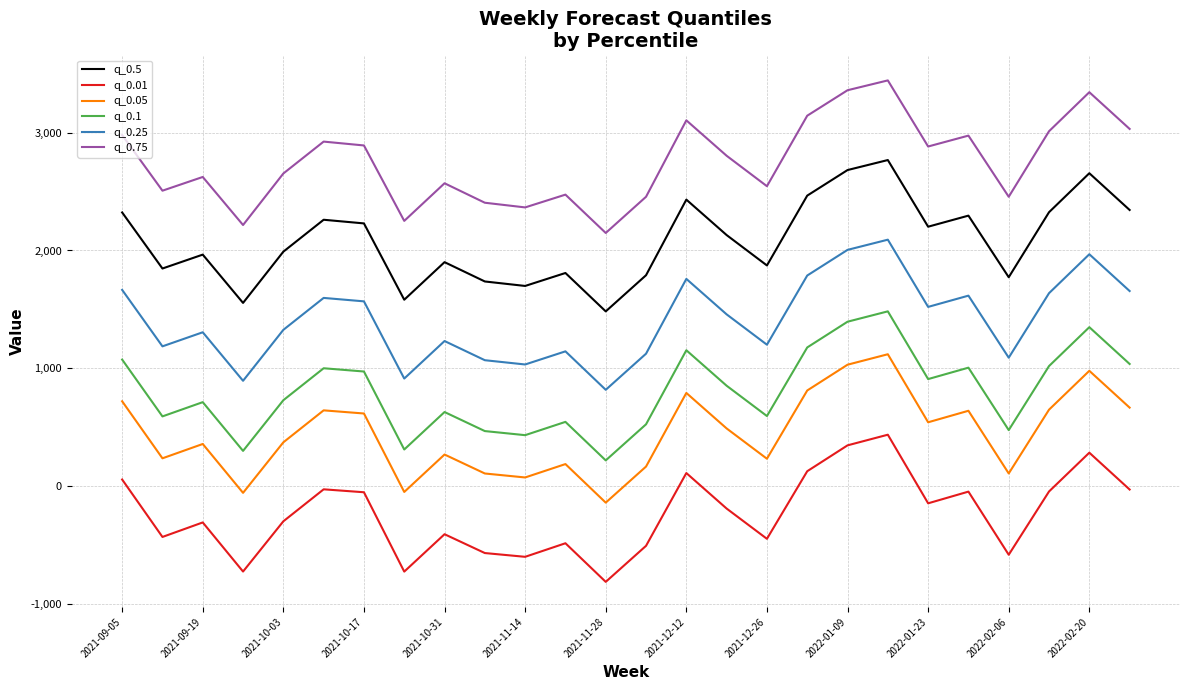

Which series has the largest range (max minus min)?

q_0.75